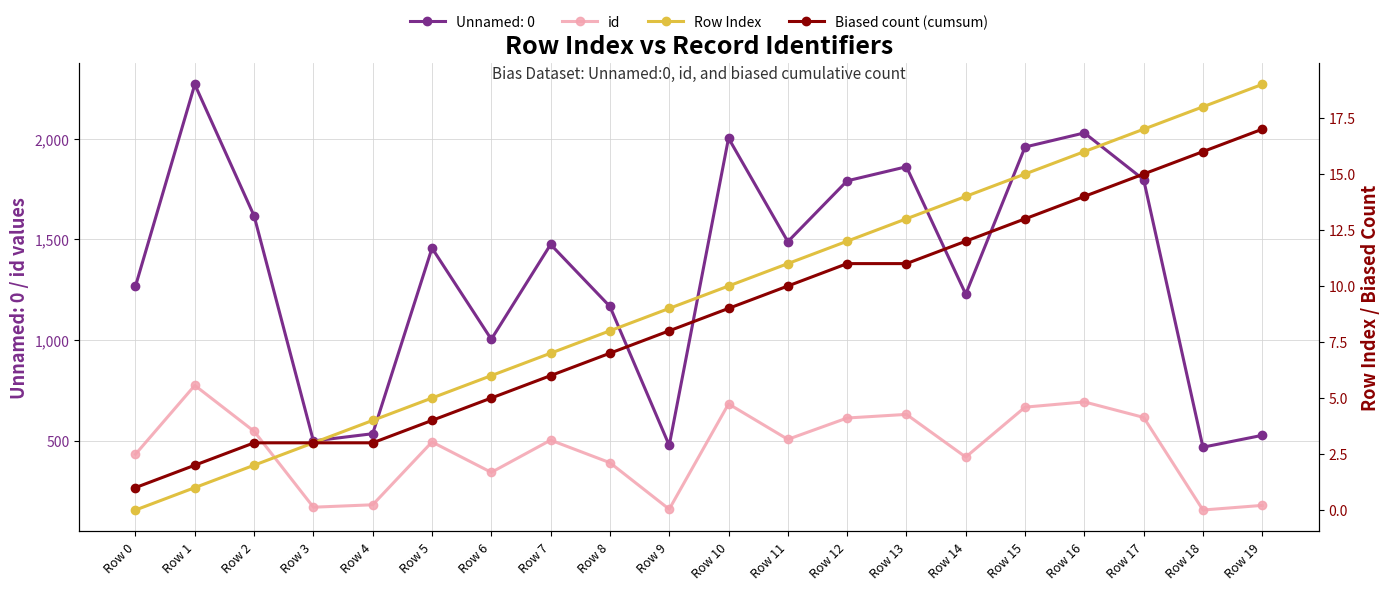

Which series has the largest total across all categories?

id